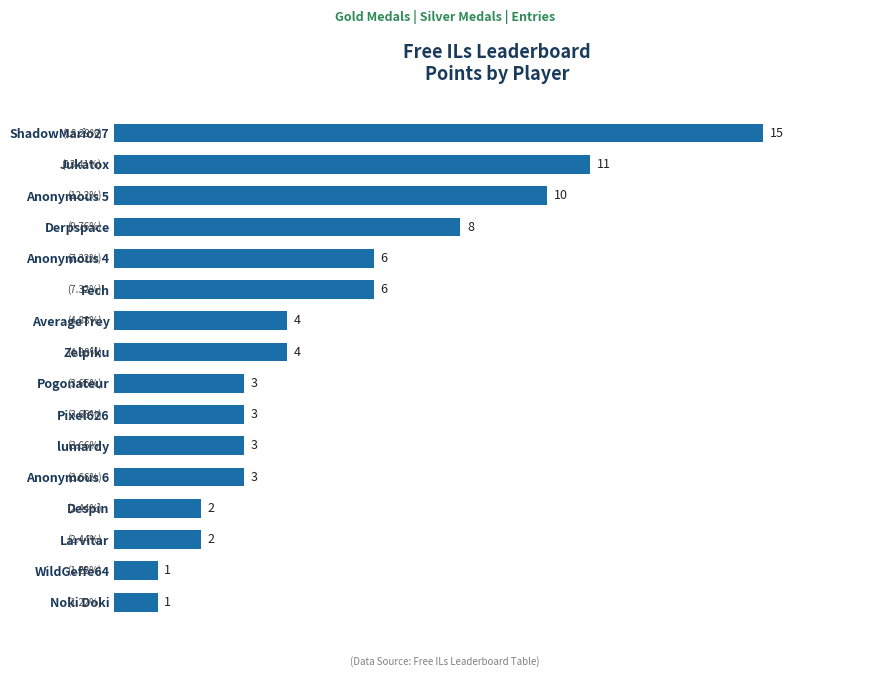

What is the difference between the second highest and second lowest values?

10